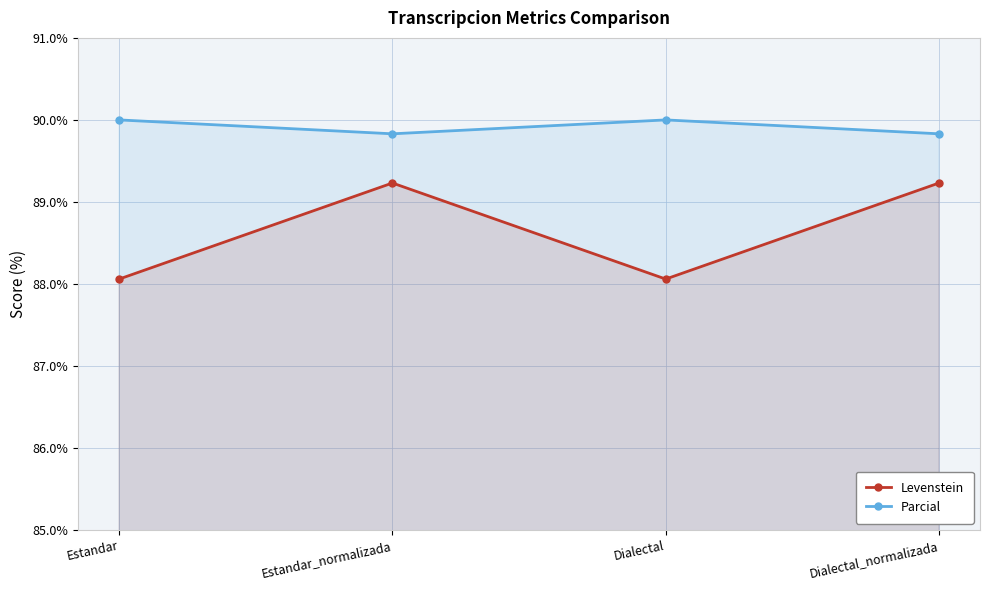

At how many categories does at least one series exceed 89?

4